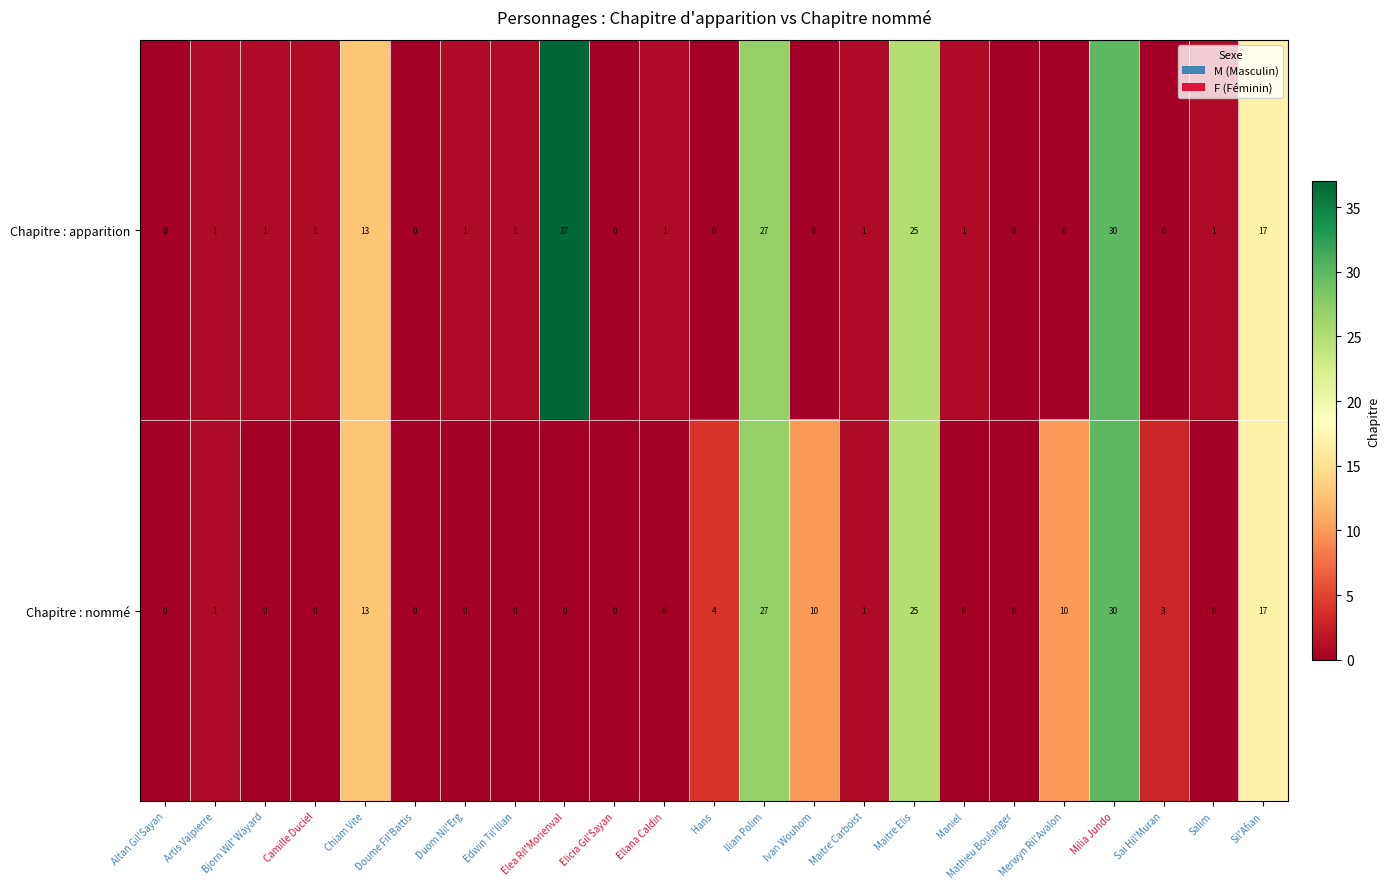

What is the difference between the Chapitre : apparition values at Maniel and Maitre Elis?

24